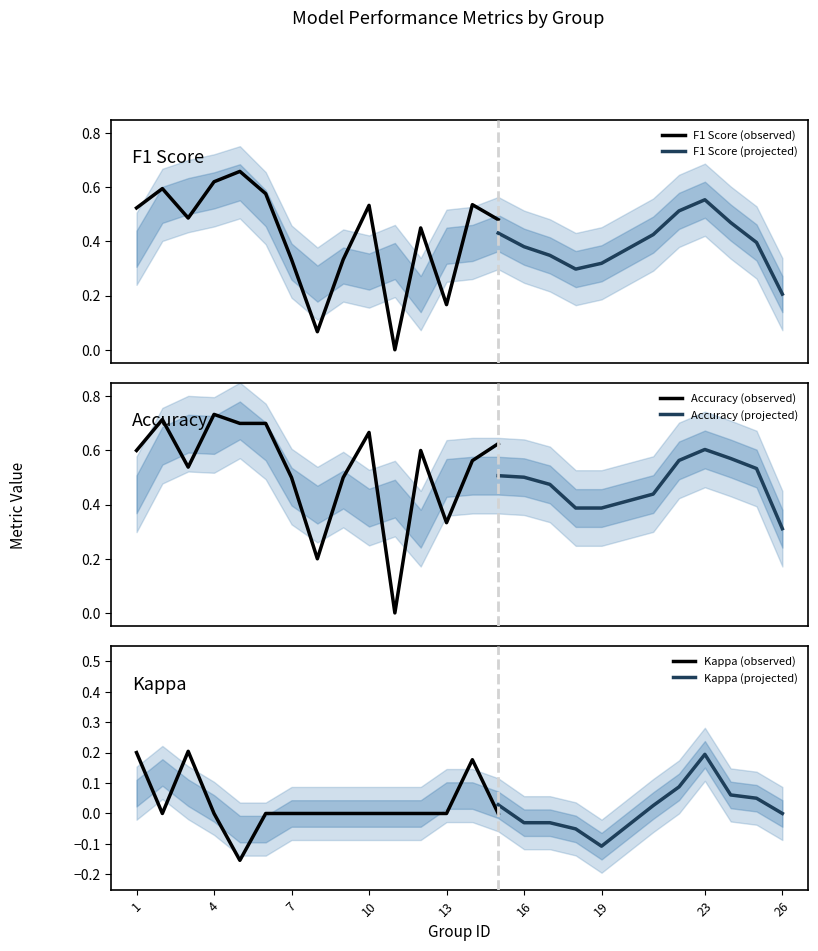

True or false: kappa has a value of 0.0 at 15.

True